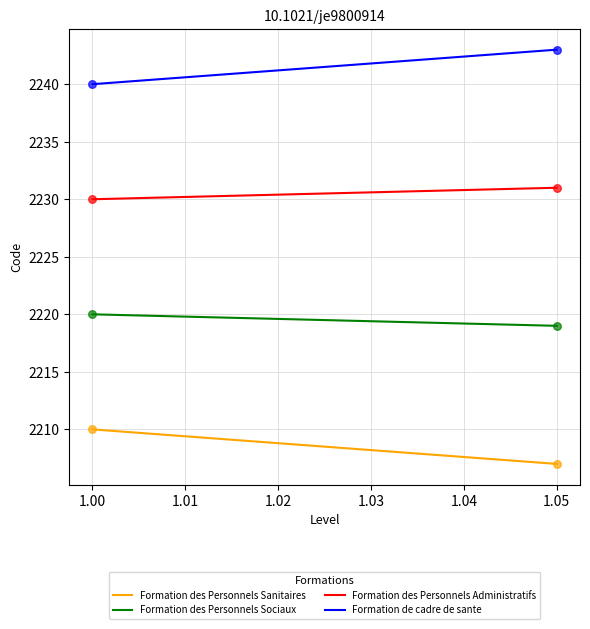

At how many categories does at least one series exceed 2221?

2